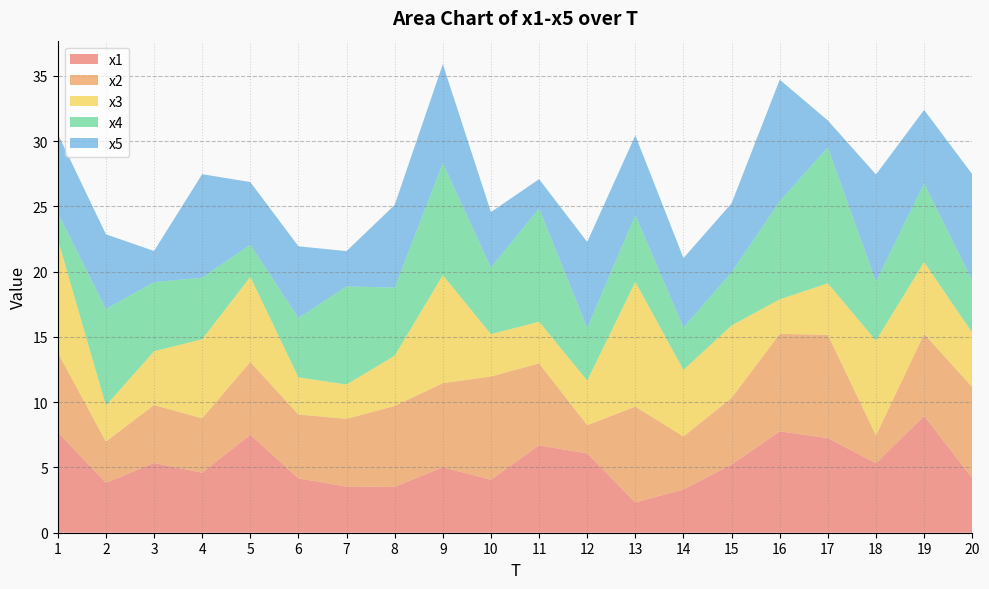

Reading left to right, extract all data points from this chart.

x1: 1=7.7	2=3.8	3=5.3	4=4.6	5=7.5	6=4.2	7=3.5	8=3.5	9=5.0	10=4.1	11=6.7	12=6.1	13=2.3	14=3.3	15=5.2	16=7.8	17=7.3	18=5.3	19=8.9	20=4.2
x2: 1=6.1	2=3.2	3=4.4	4=4.2	5=5.6	6=4.9	7=5.2	8=6.2	9=6.4	10=7.9	11=6.3	12=2.2	13=7.3	14=4.1	15=5.1	16=7.5	17=7.9	18=2.1	19=6.3	20=7.0
x3: 1=8.7	2=2.8	3=4.1	4=6.1	5=6.5	6=2.8	7=2.6	8=3.9	9=8.3	10=3.2	11=3.2	12=3.4	13=9.6	14=5.1	15=5.5	16=2.6	17=3.9	18=7.3	19=5.5	20=4.2
x4: 1=2.0	2=7.4	3=5.3	4=4.7	5=2.5	6=4.6	7=7.5	8=5.2	9=8.6	10=5.1	11=8.7	12=4.0	13=5.1	14=3.3	15=4.1	16=7.5	17=10.4	18=4.5	19=6.0	20=4.0
x5: 1=6.1	2=5.7	3=2.4	4=7.9	5=4.8	6=5.5	7=2.7	8=6.3	9=7.6	10=4.3	11=2.2	12=6.6	13=6.1	14=5.3	15=5.3	16=9.3	17=2.1	18=8.2	19=5.6	20=8.1